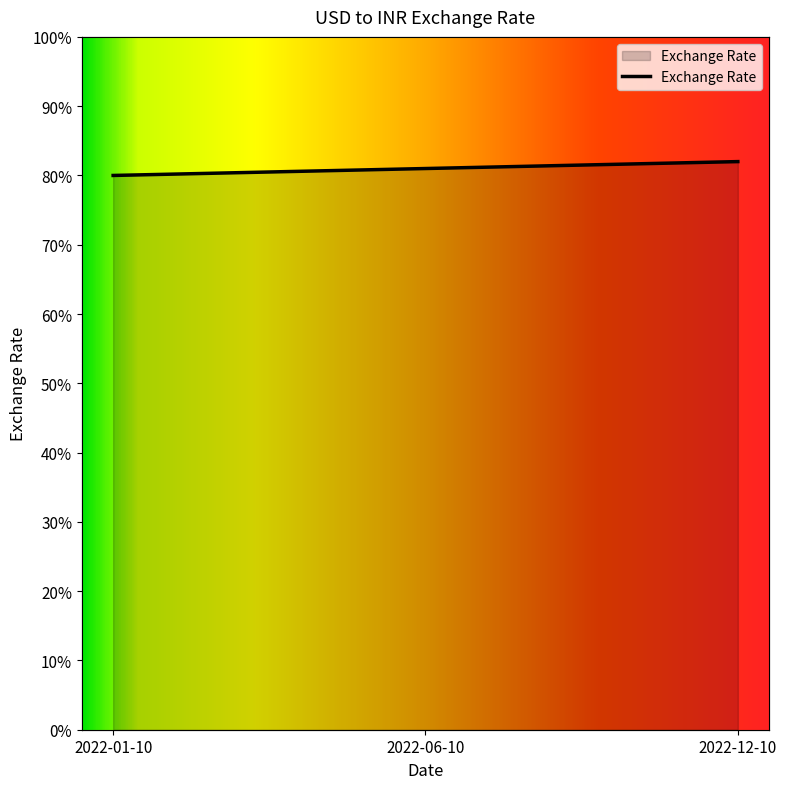

What is the value of the 1st point from the left?

80